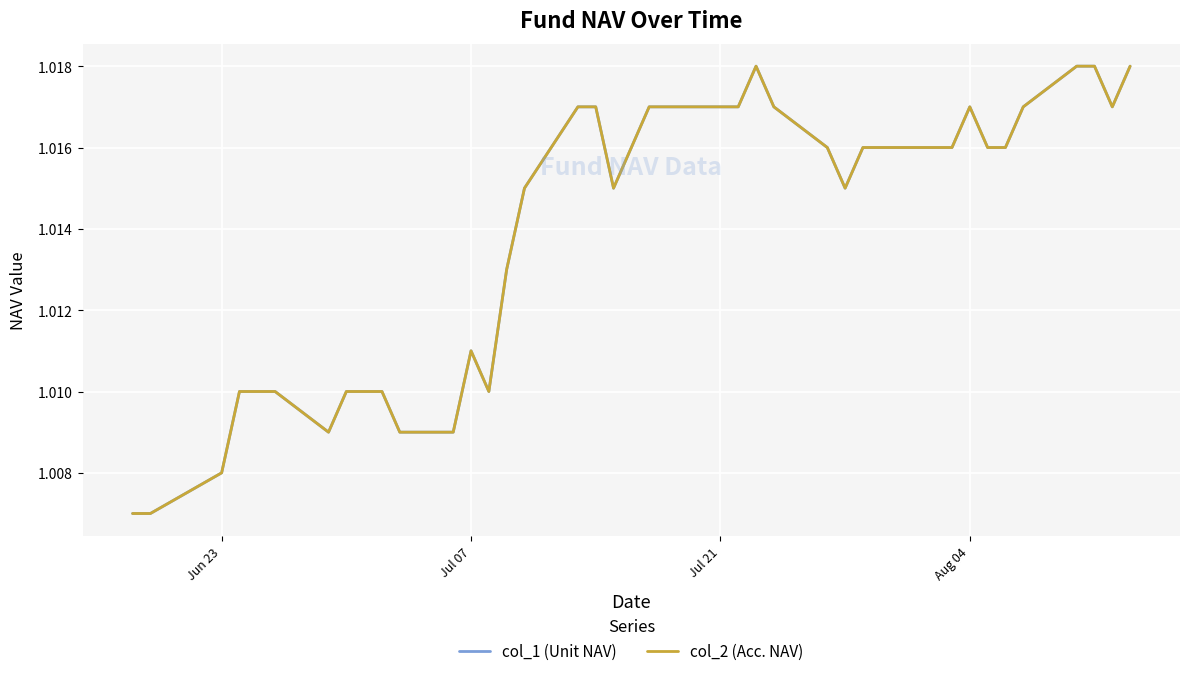

Does the chart display data point markers on the line(s)?

No